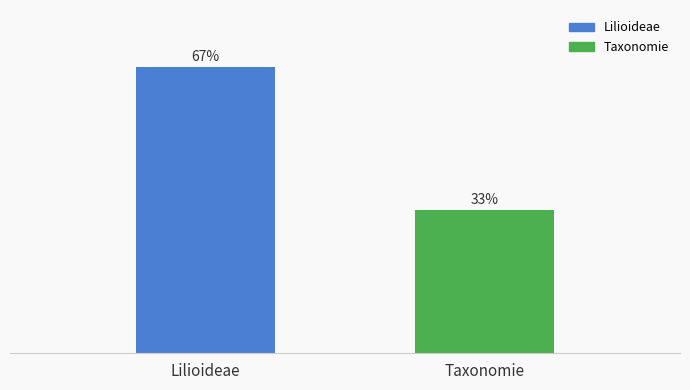

At which label is the value closest to 49?

Taxonomie